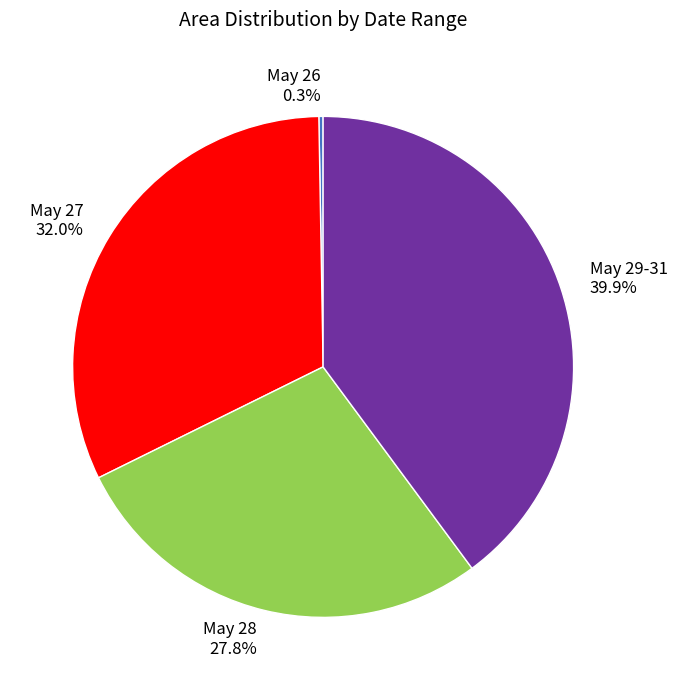

What is the largest slice in the pie chart?

May 29-31